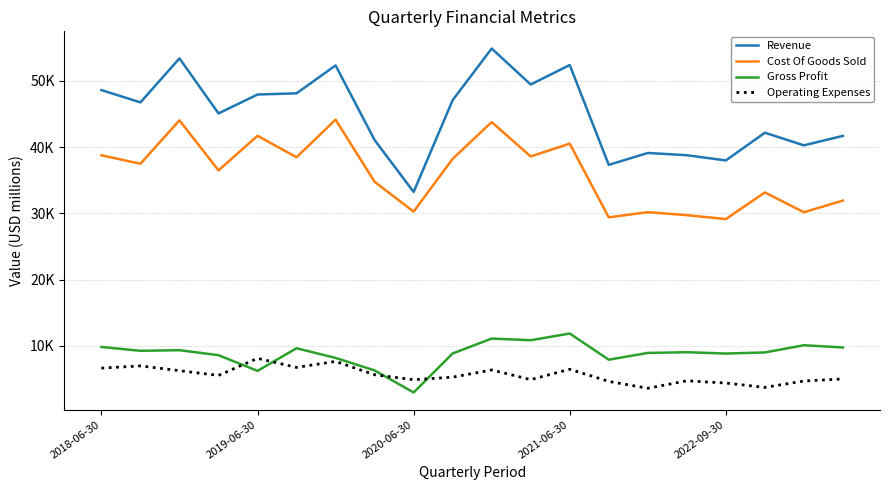

What are all the series names shown in the legend?

Revenue, Cost Of Goods Sold, Gross Profit, Operating Expenses